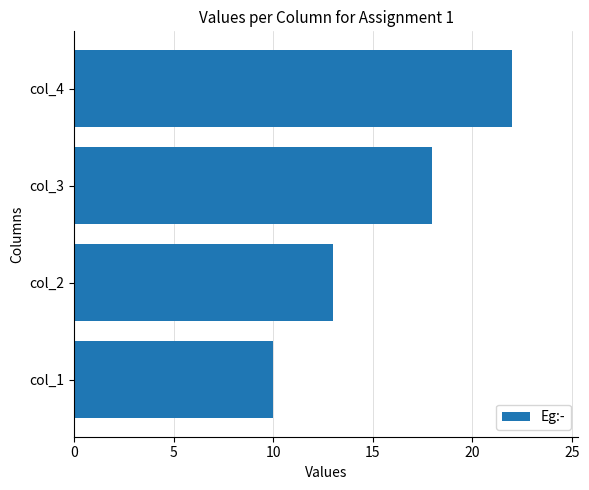

What is the difference between the maximum and minimum values?

12